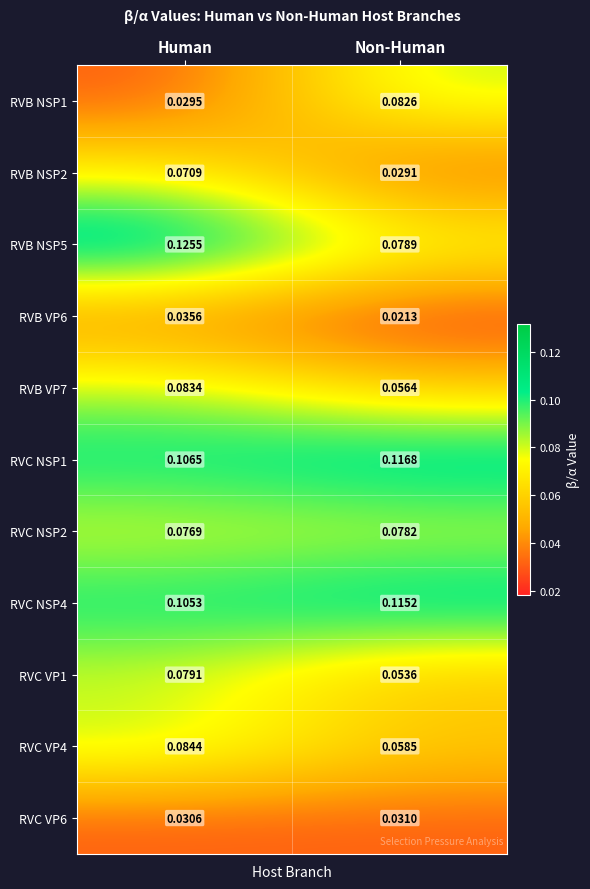

Which category has the lowest value in the RVC VP4 series?

Non-Human